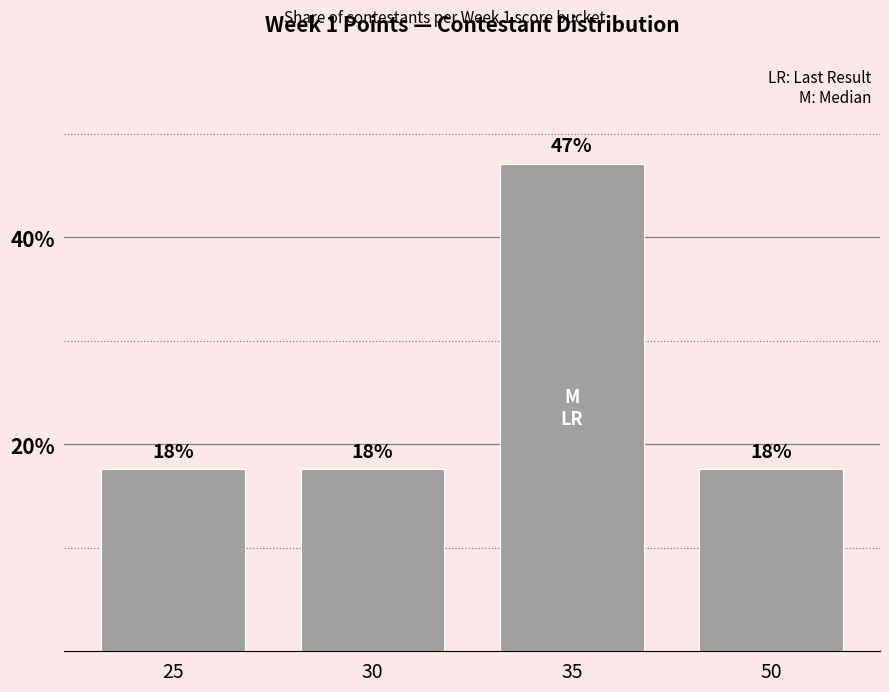

Are the bars horizontal?

No